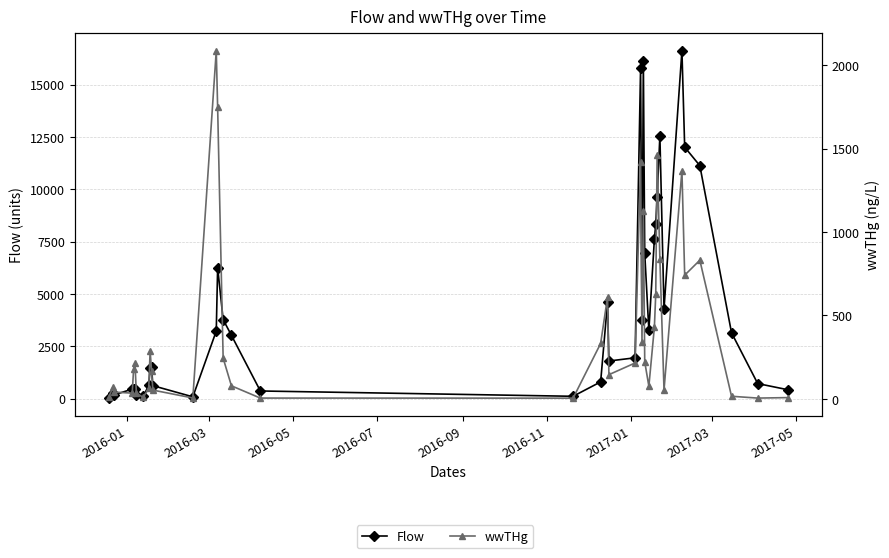

What position from the left is 2016-03?

2